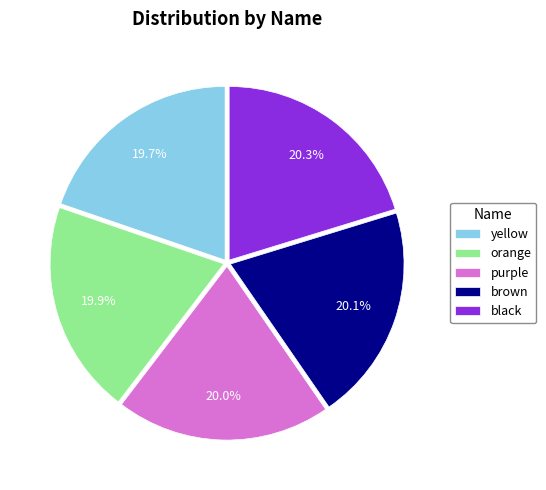

Does any single category account for the majority?

No